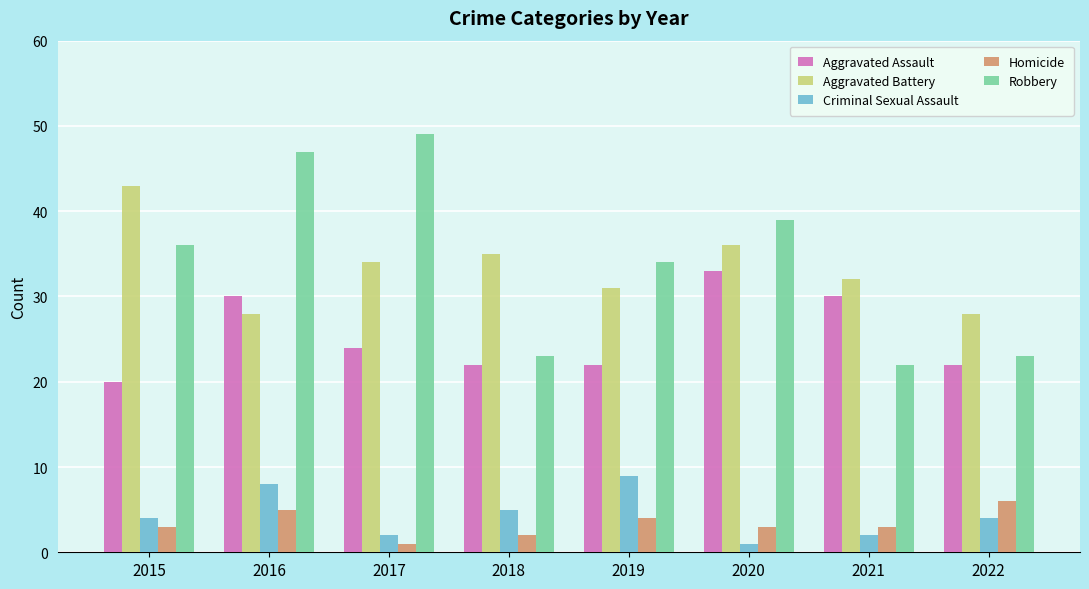

The value of Aggravated Battery at 2016 is 28. True or false?

True